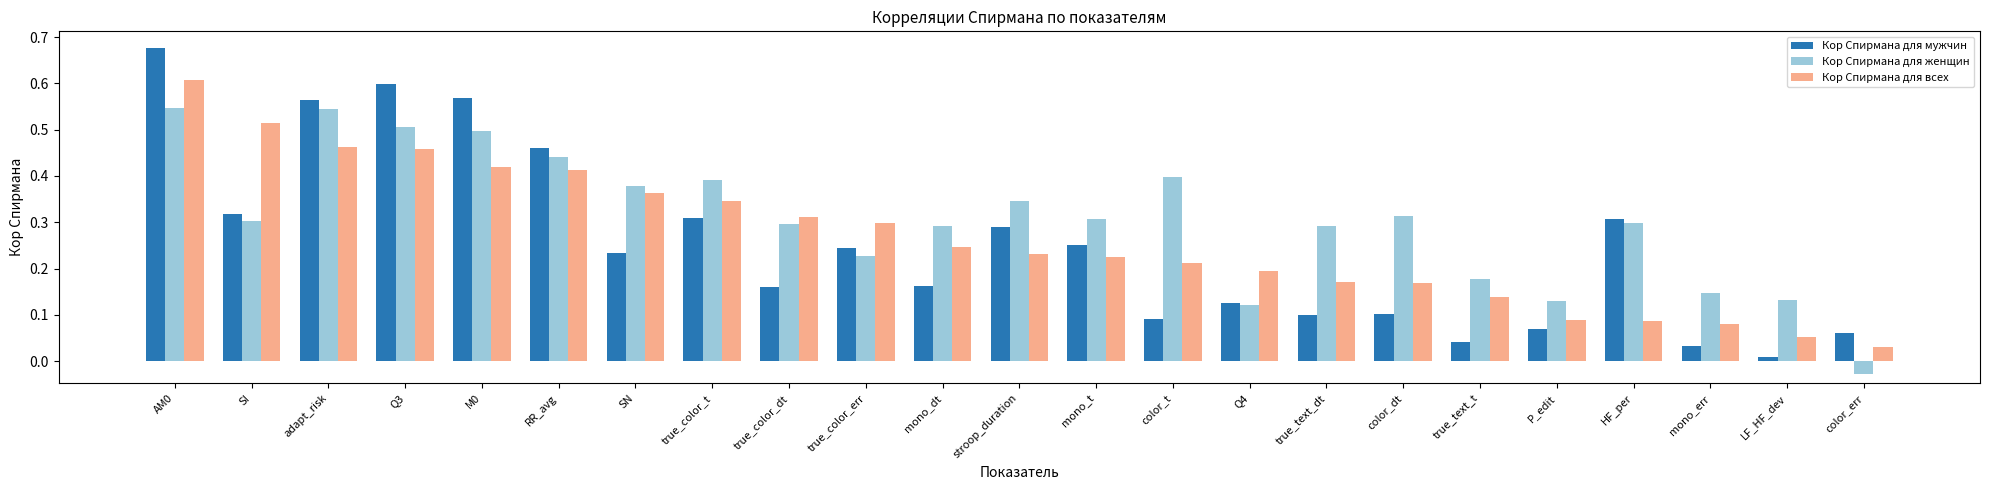

List the series in order of their peak value, lowest first.

Кор Спирмана для женщин, Кор Спирмана для всех, Кор Спирмана для мужчин